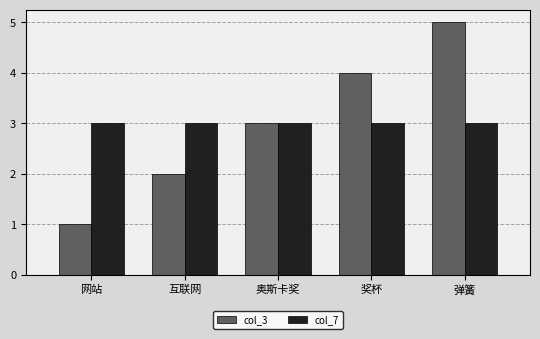

What is the label of the 2nd bar from the left?

互联网